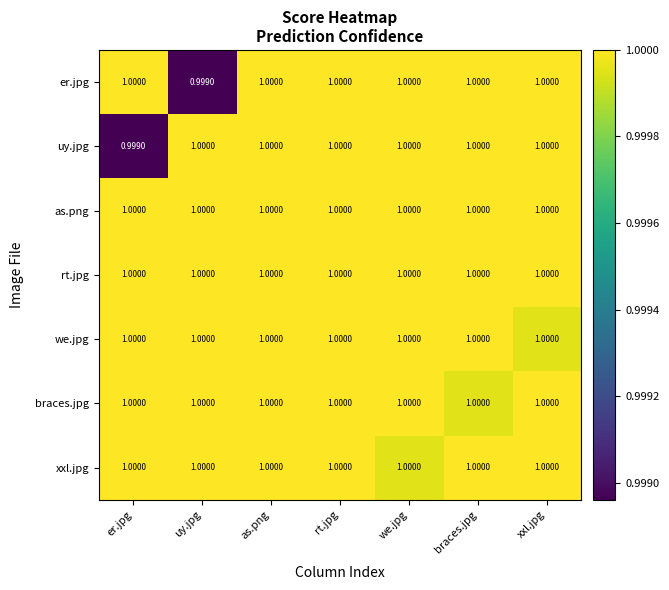

What is the total value across all series at er.jpg?

7.0